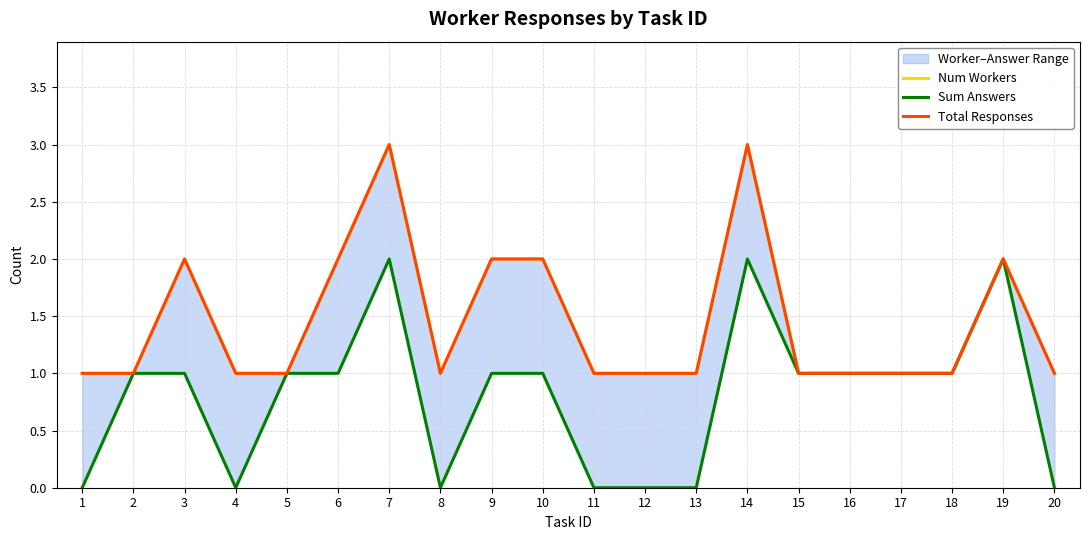

What are all the series names shown in the legend?

Num Workers, Sum Answers, Total Responses